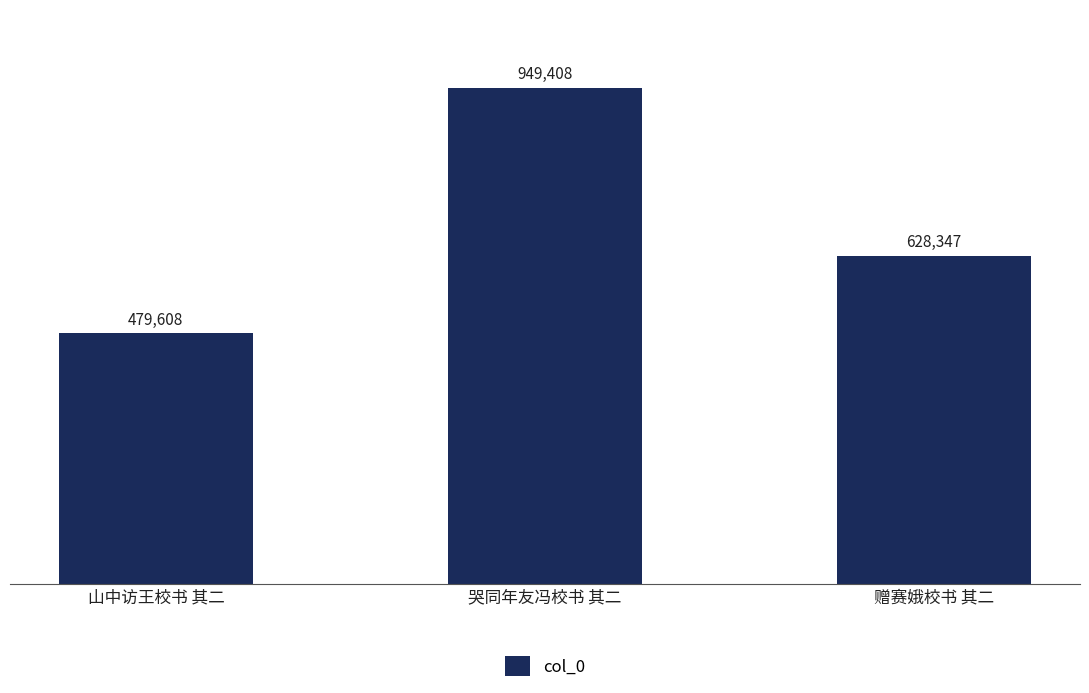

What is the sum of the values at 赠赛娥校书 其二 and 山中访王校书 其二?

1107955